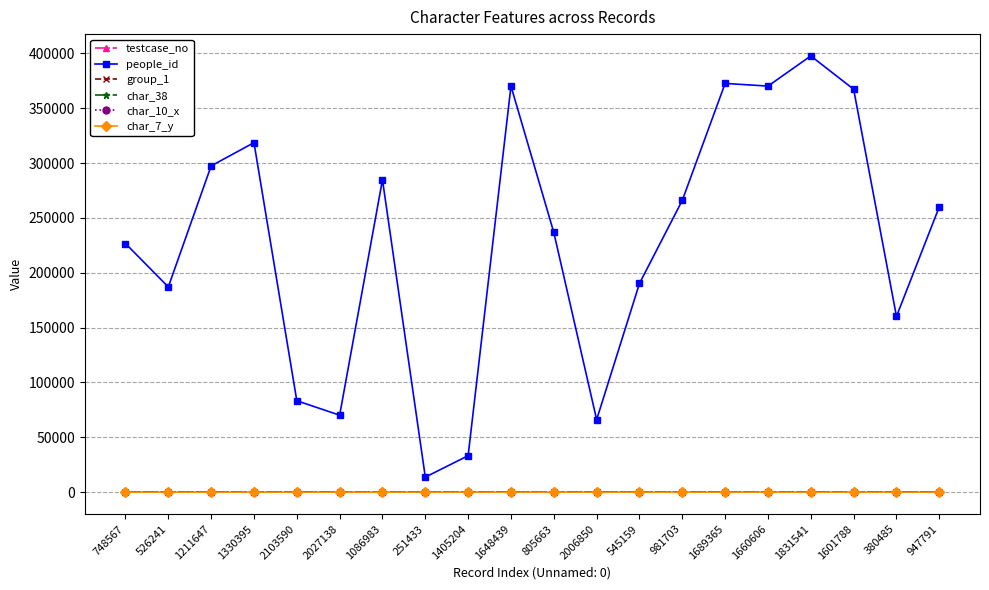

True or false: people_id and char_7_y intersect in this chart.

False